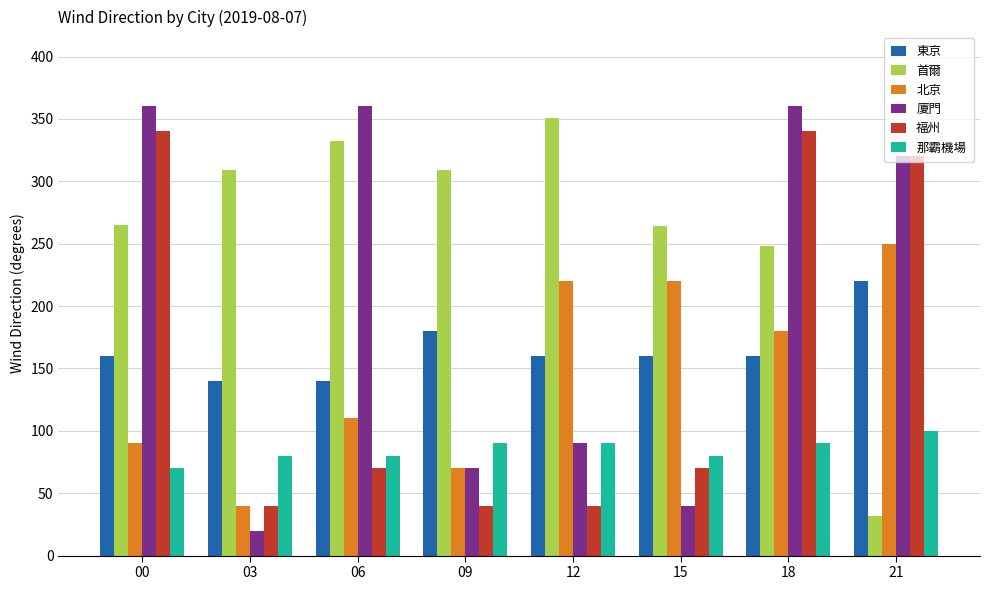

What is the approximate value of 那霸機場 at 15, to the nearest 10?

80